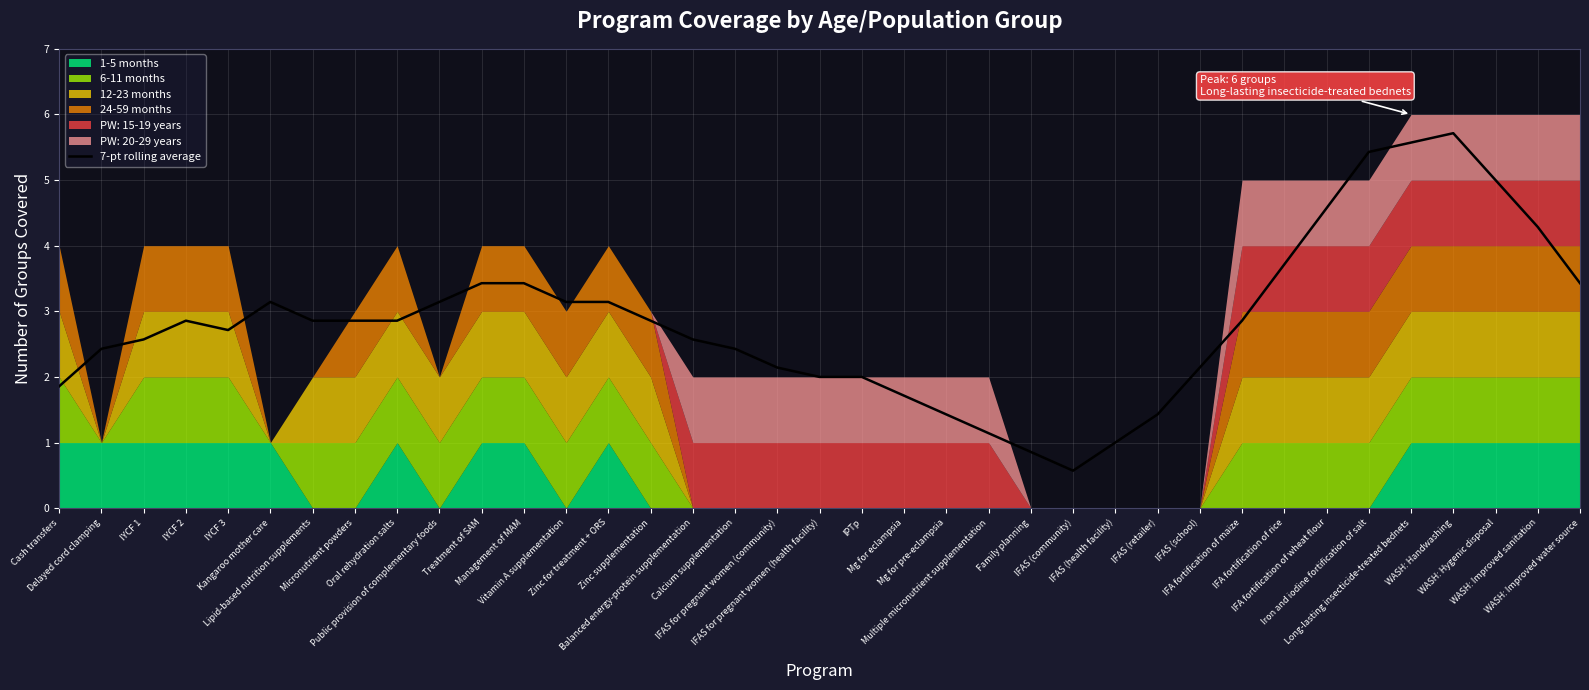

What is the change in value from IYCF 2 to Public provision of complementary foods?

+0.3